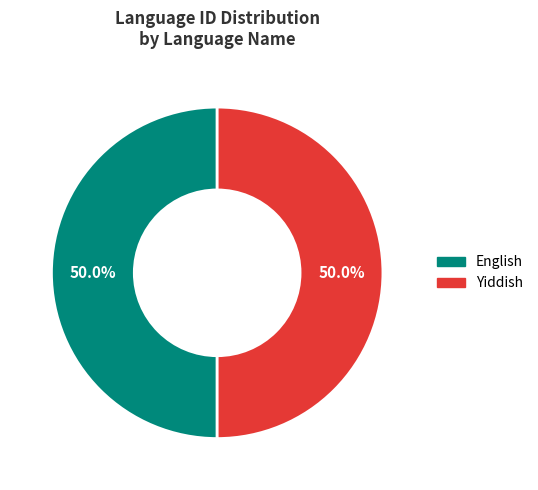

To the nearest percent, what portion does Yiddish represent?

50%